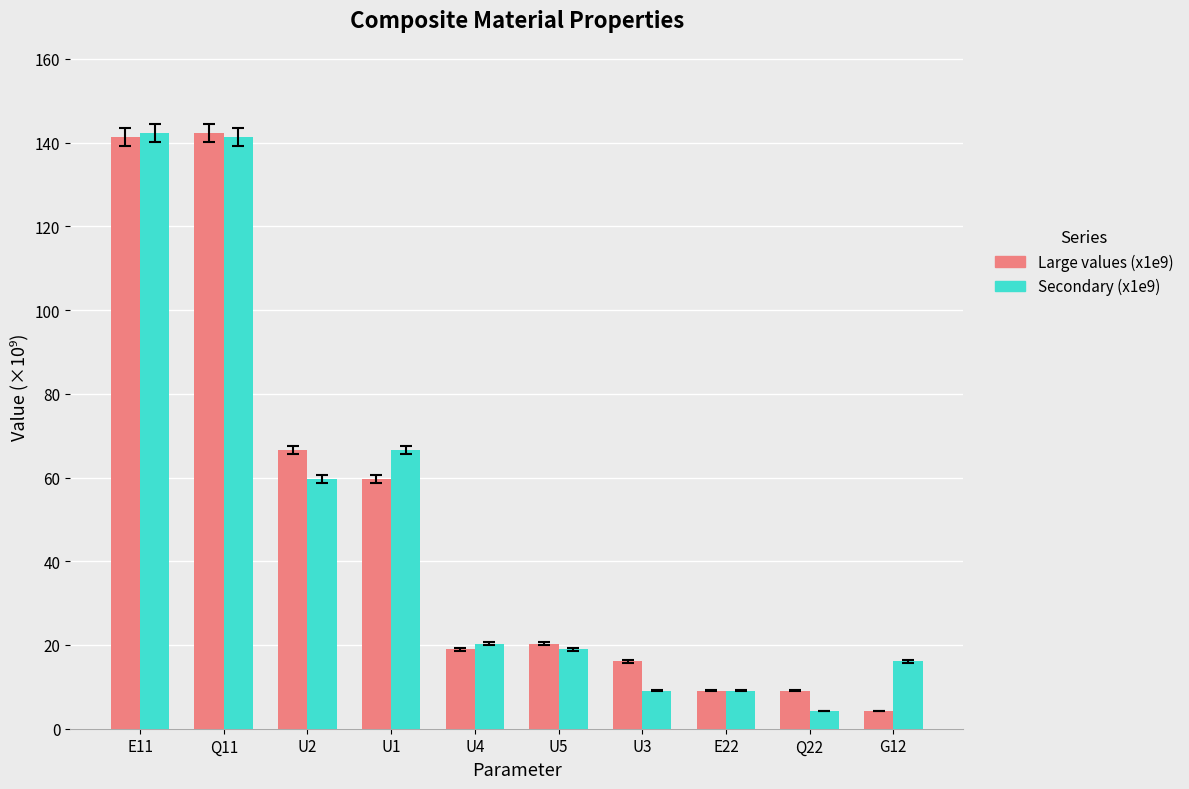

Which category has the lowest value in the Large values (x1e9) series?

G12